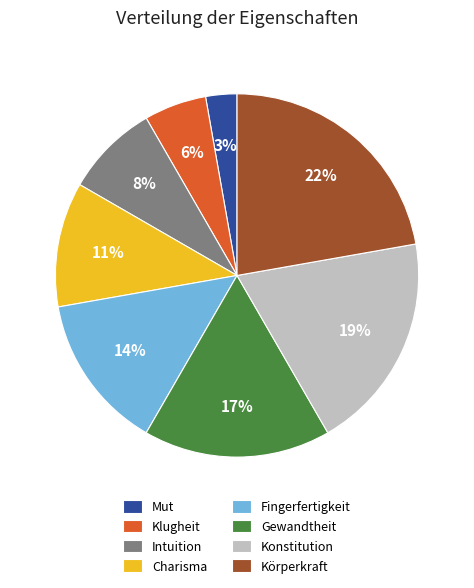

Is Fingerfertigkeit the majority of the pie?

No